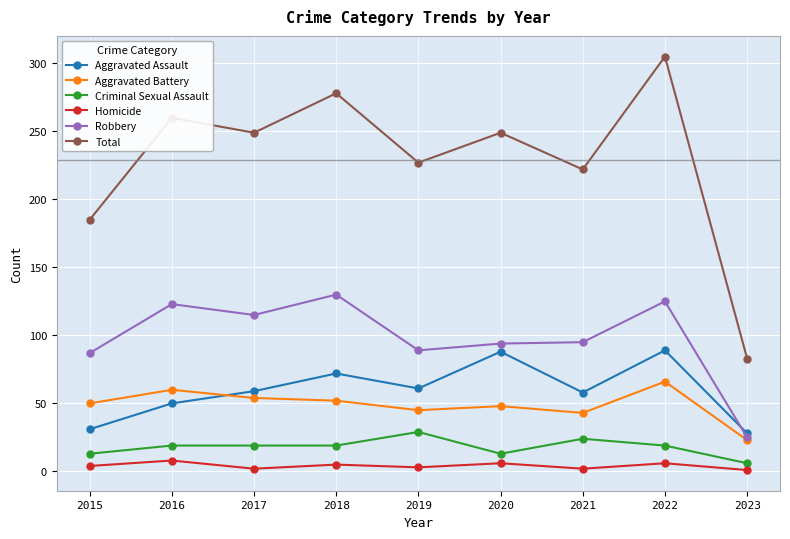

What are all the series names shown in the legend?

Aggravated Assault, Aggravated Battery, Criminal Sexual Assault, Homicide, Robbery, Total